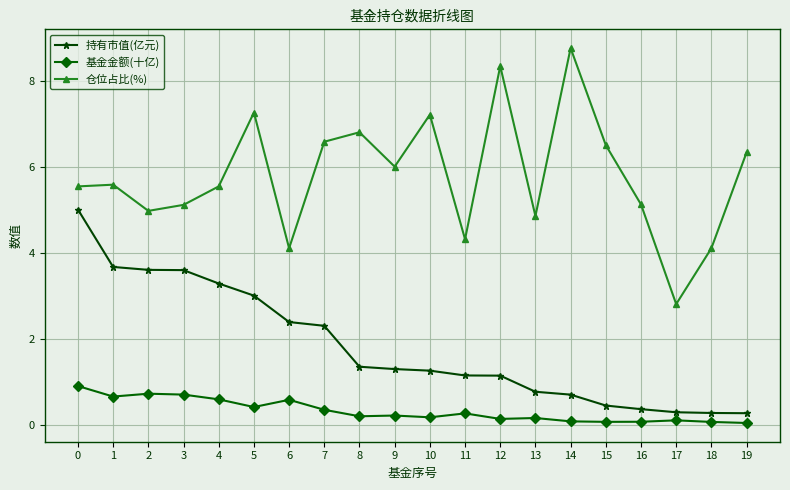

What is the sum of all 基金金额(十亿) values?

6.5